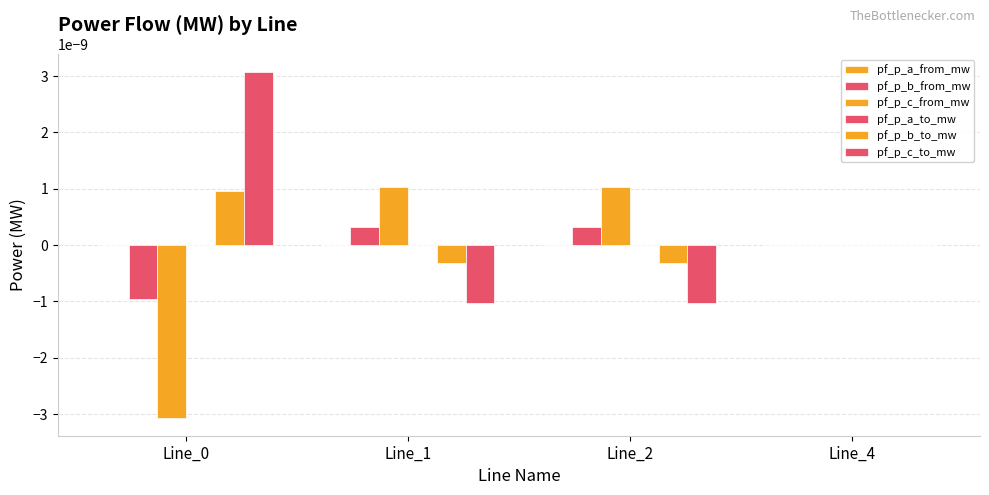

Which series has the largest total across all categories?

pf_p_c_to_mw